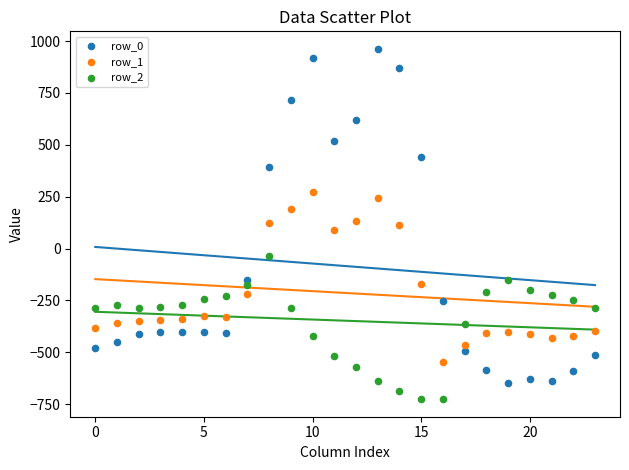

Which series contains the highest Y value?

row_0